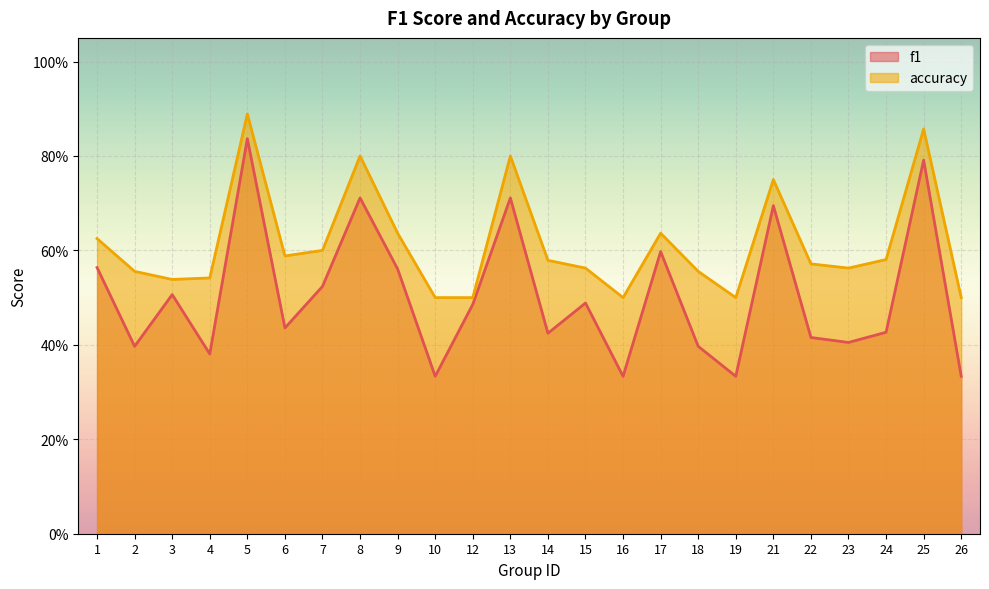

Is it true that accuracy equals 0.6 at 15?

True